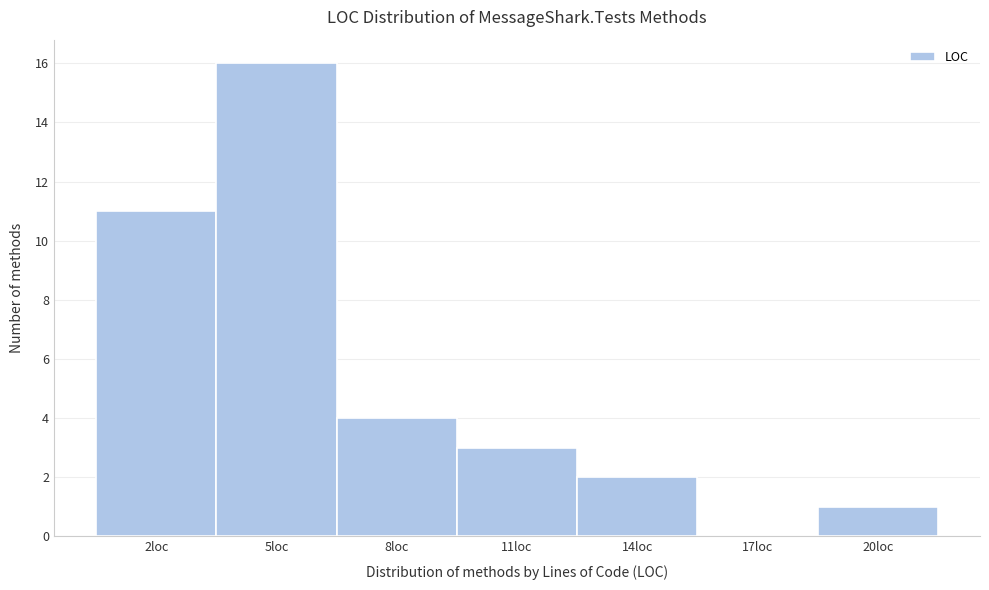

Reading left to right, transcribe all the data shown in this chart.

2loc=11	5loc=16	8loc=4	11loc=3	14loc=2	17loc=0	20loc=1